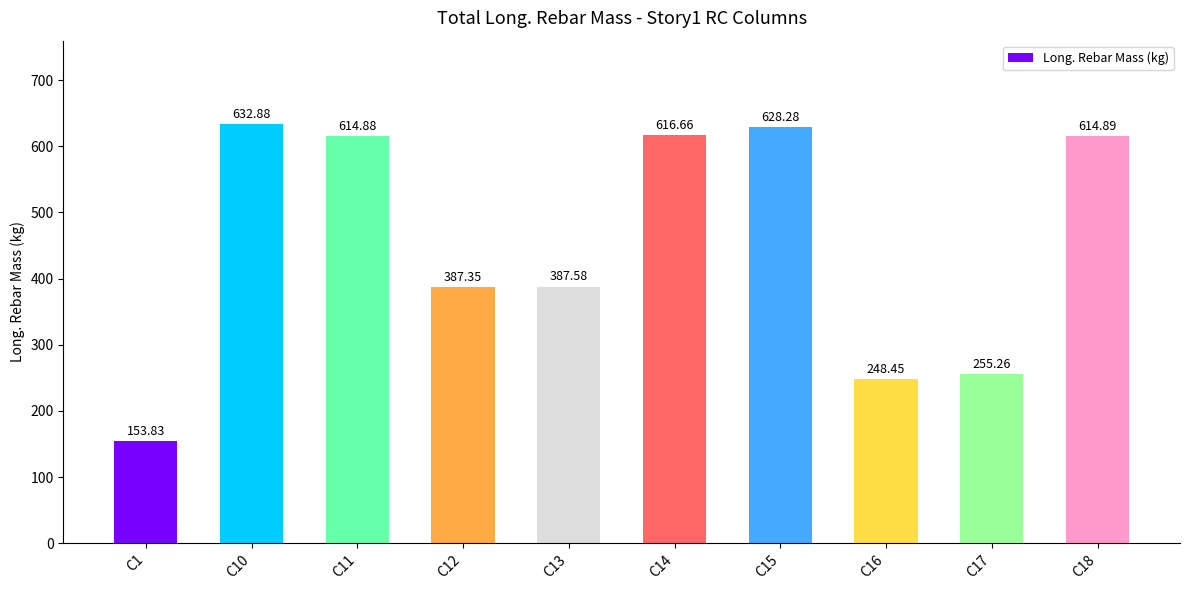

Is it true that the value at C11 is 614.9?

True